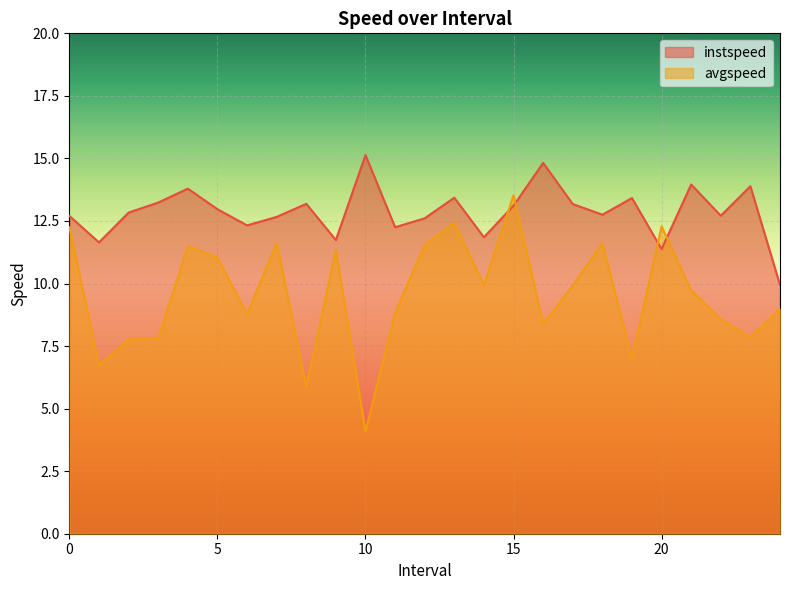

What is the sum of the instspeed values at 3.0 and 21.0?

27.2